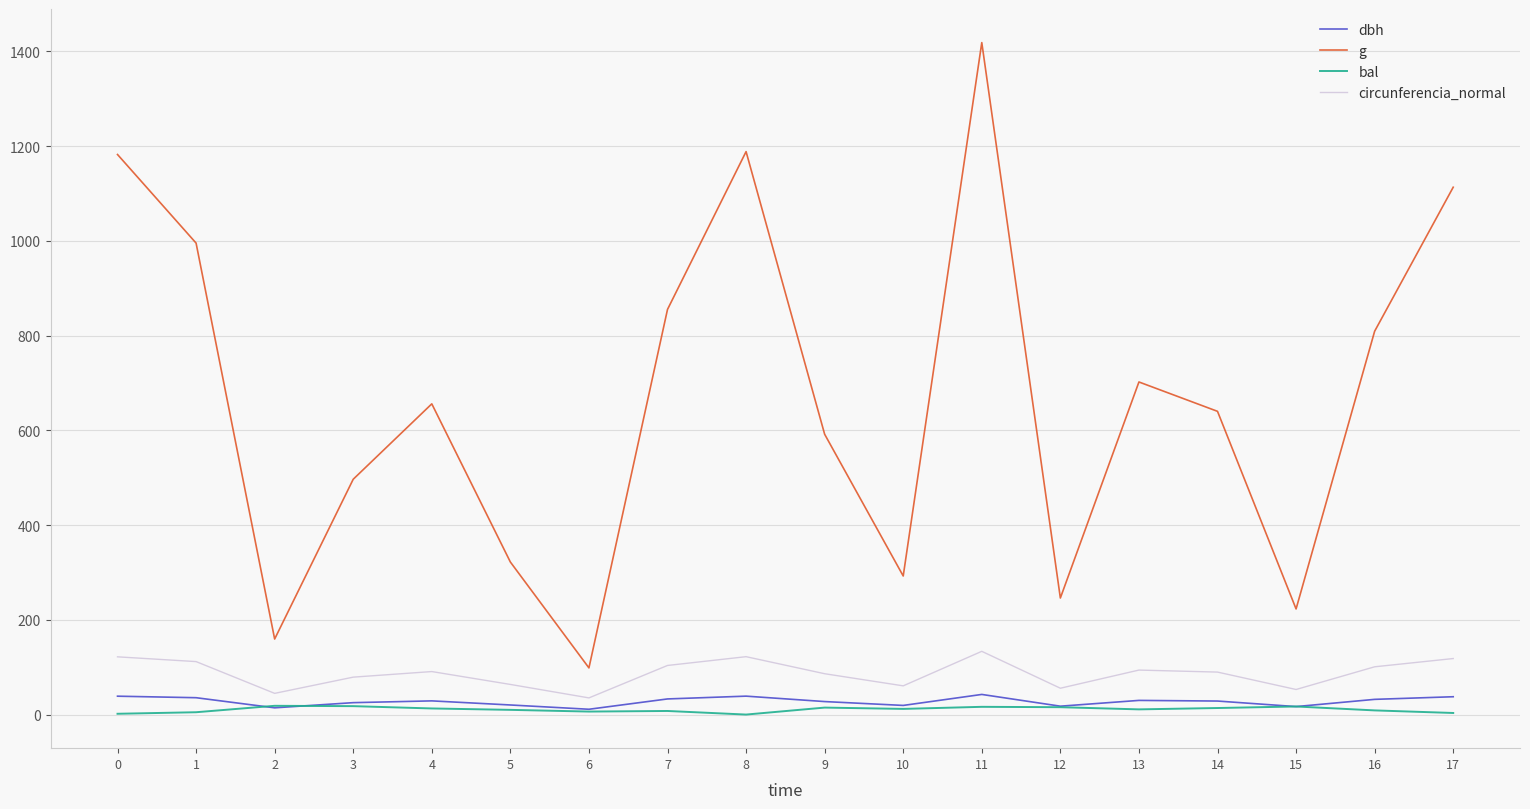

Where do dbh and bal first cross each other?

1 and 2